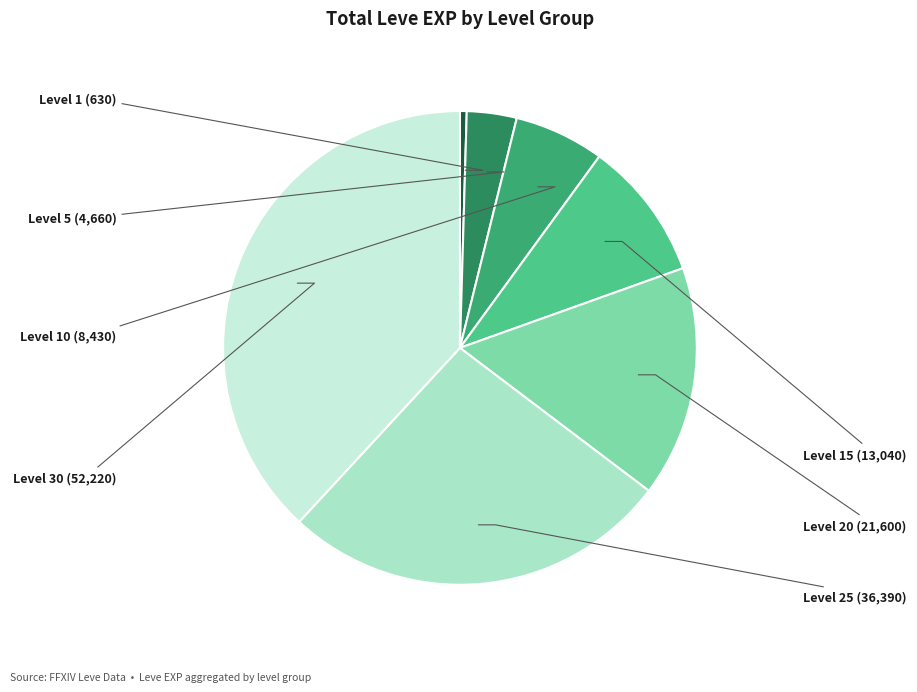

The Level 20 slice represents 2% of the pie. True or false?

False